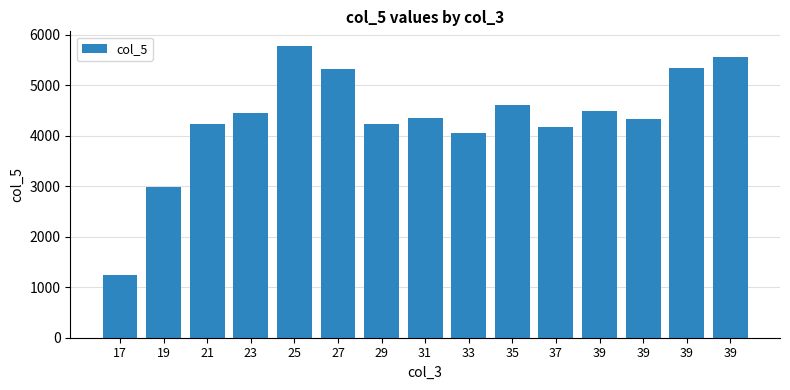

Which label corresponds to the smallest value in the chart?

17